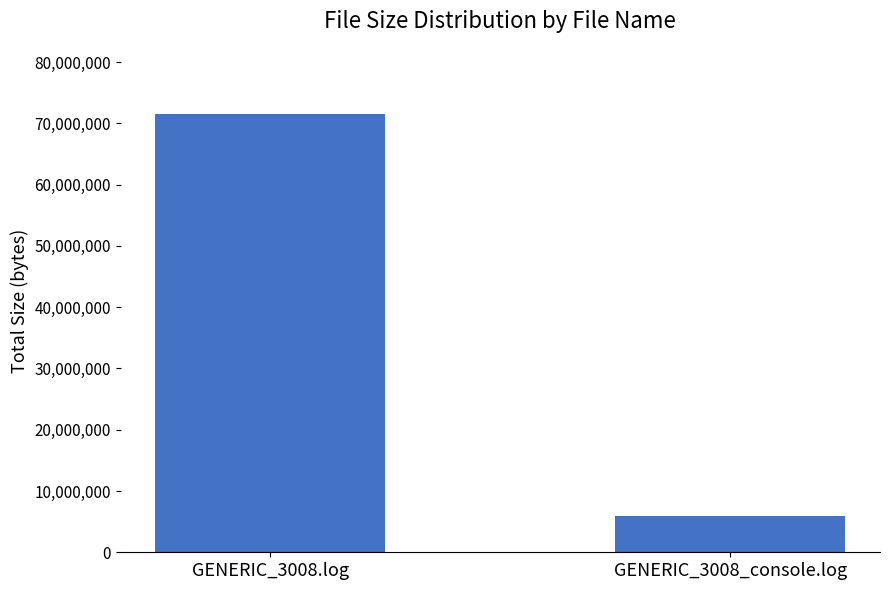

What is the sum of the values at GENERIC_3008.log and GENERIC_3008_console.log?

77313478